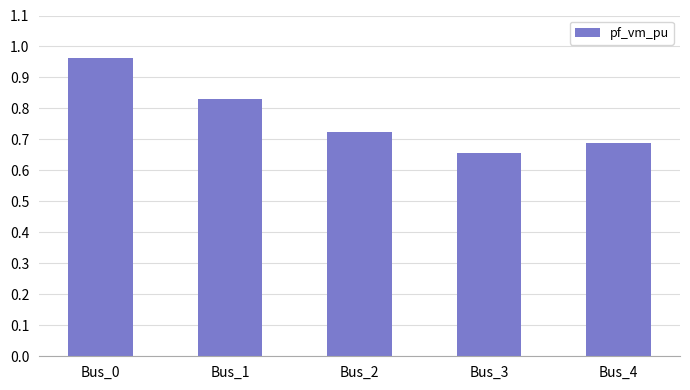

Is it true that the value at Bus_4 is 0.5?

False